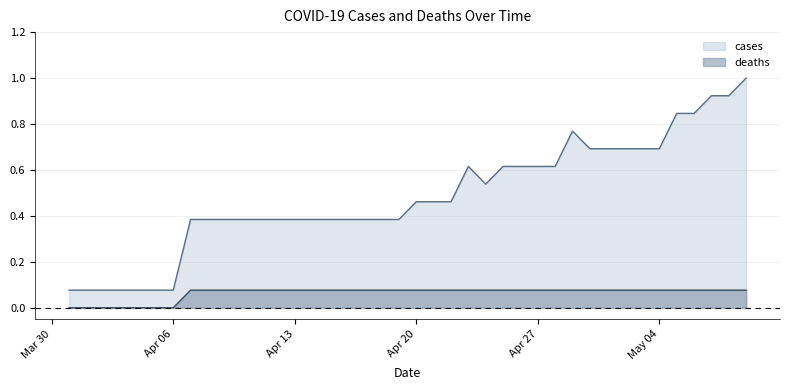

How many data points in deaths are above 0?

33